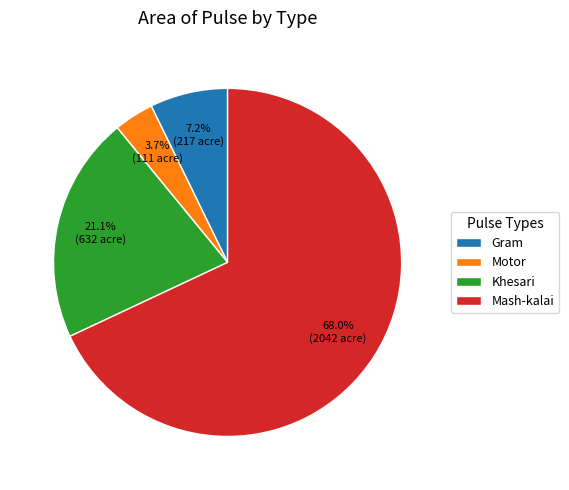

Count the number of slices in the pie.

4